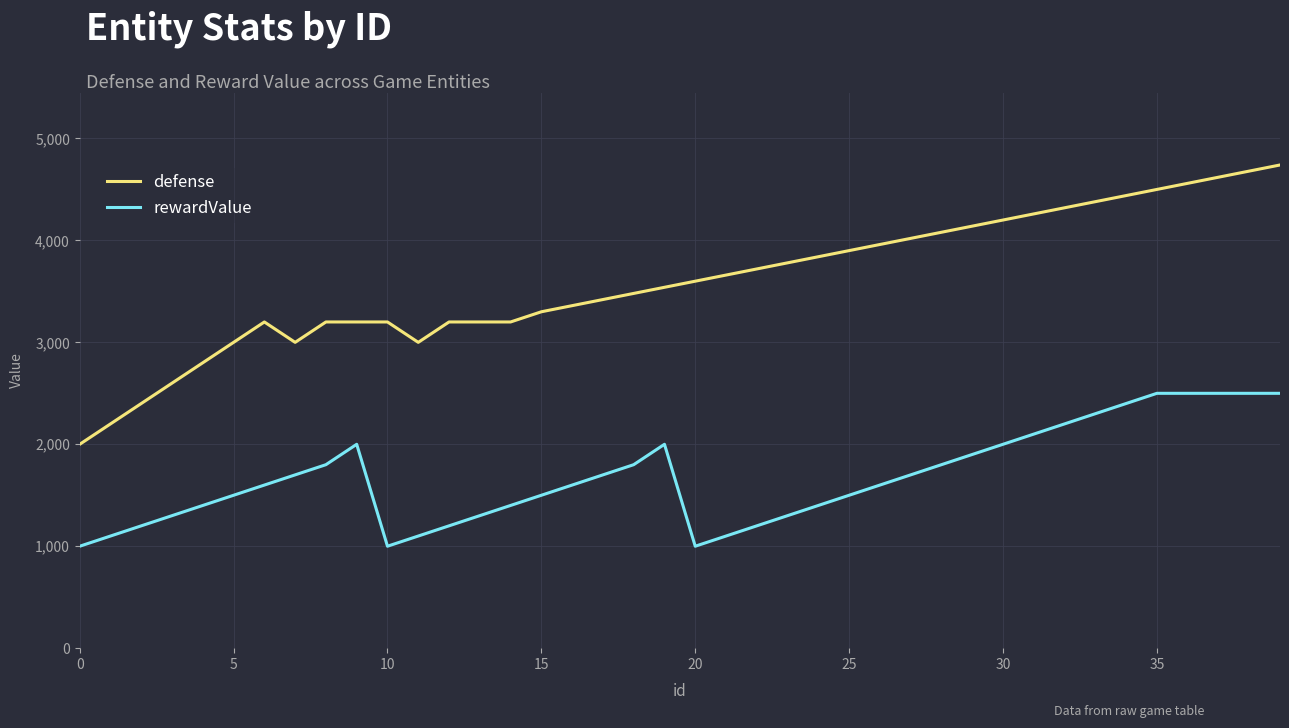

Rank the series by their maximum value, from highest to lowest.

defense, rewardValue